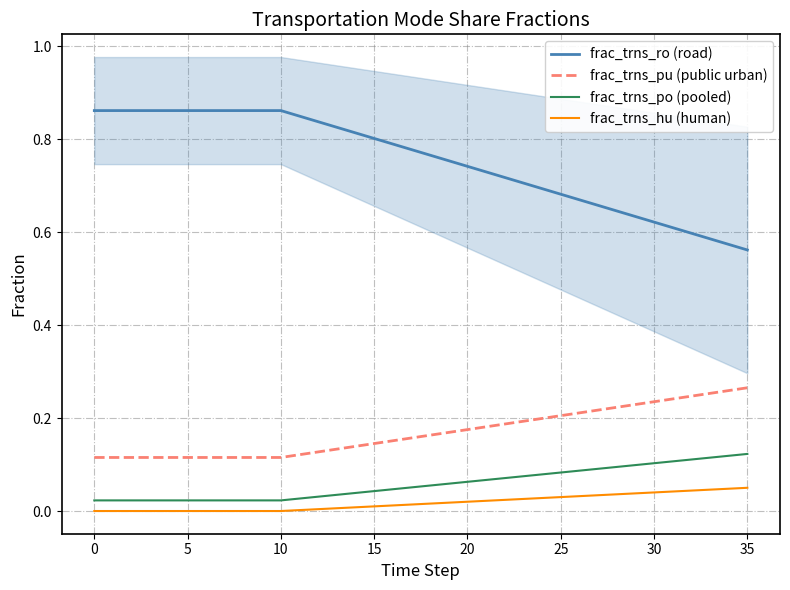

True or false: frac_trns_po (pooled) has more than 2 points higher than both neighbors.

False